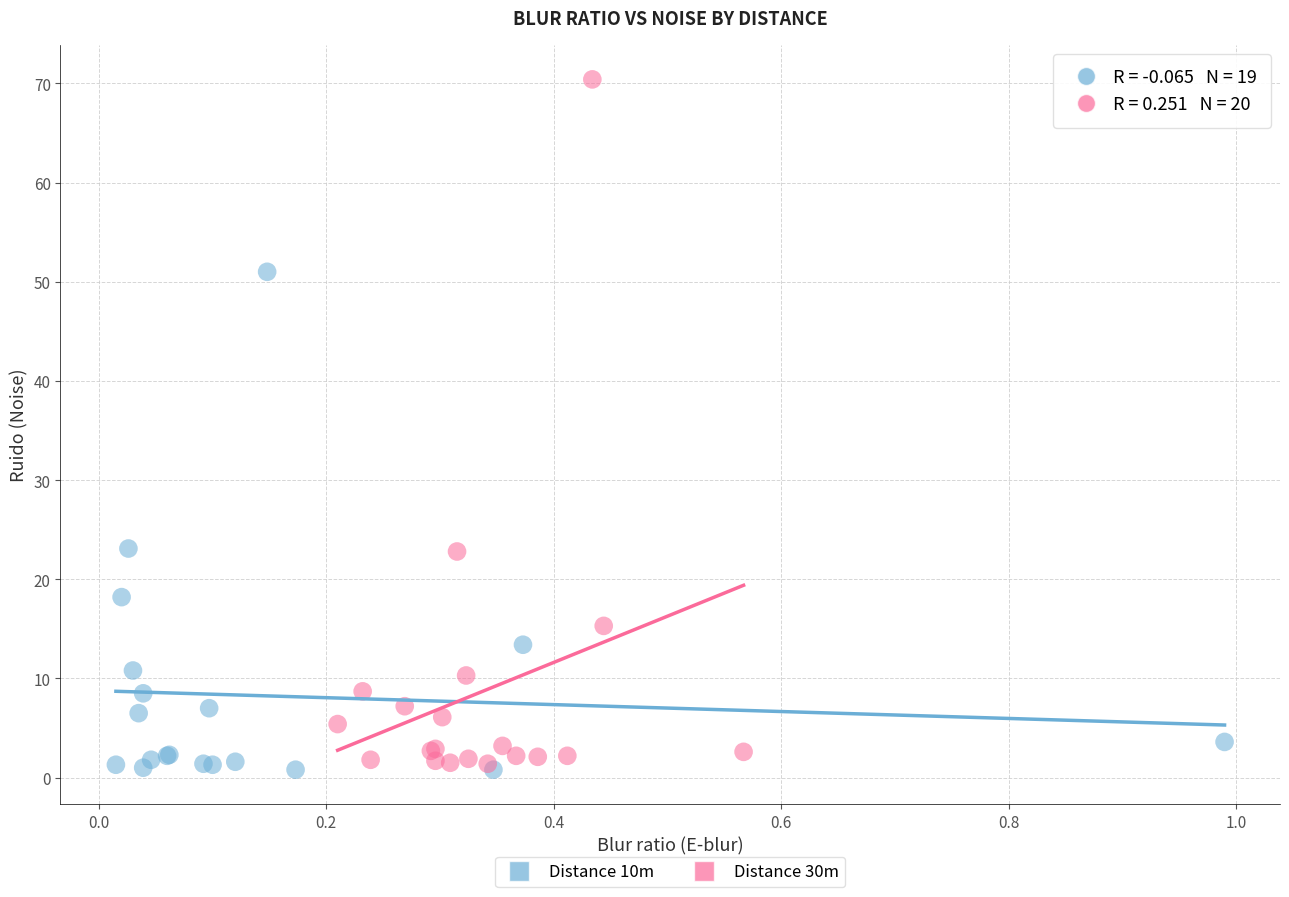

Which series has the widest spread of Y values?

Distance 30m